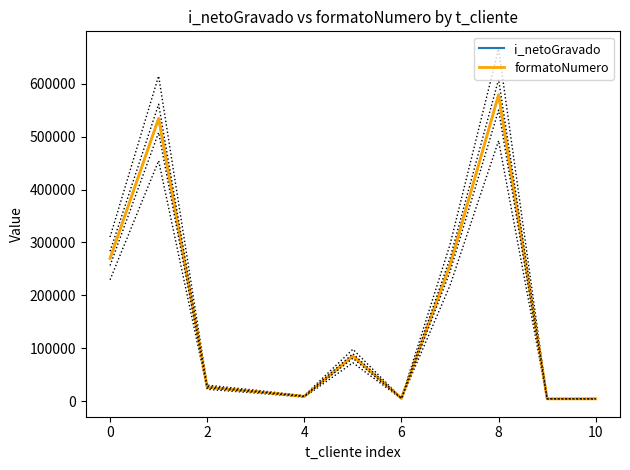

True or false: formatoNumero and i_netoGravado intersect in this chart.

False